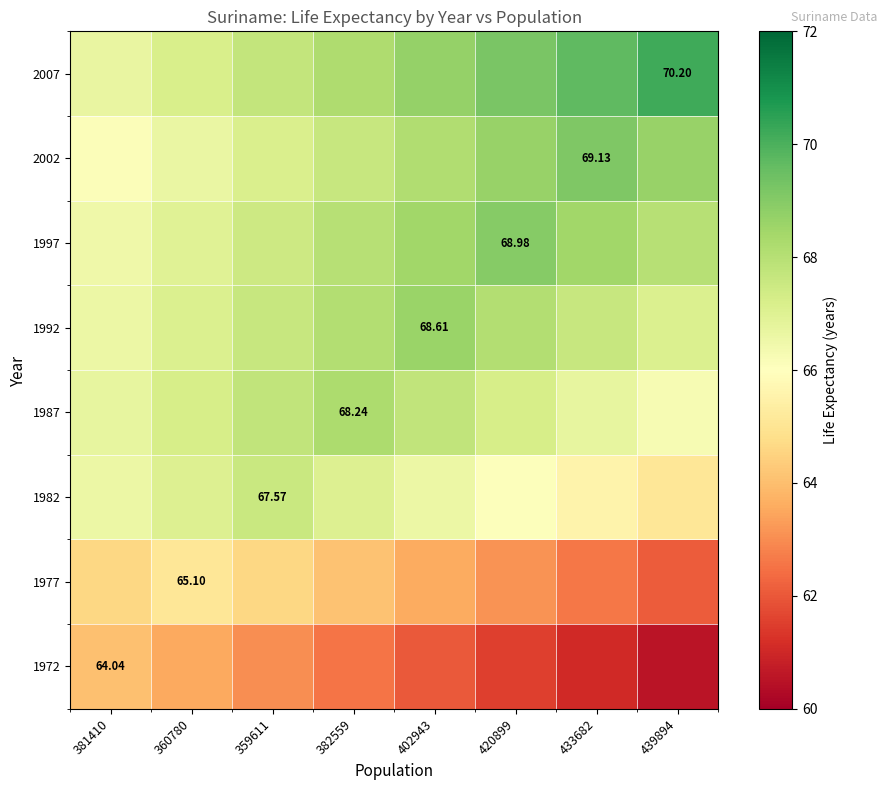

What is the spread (max minus min) of values at 402943?

6.7